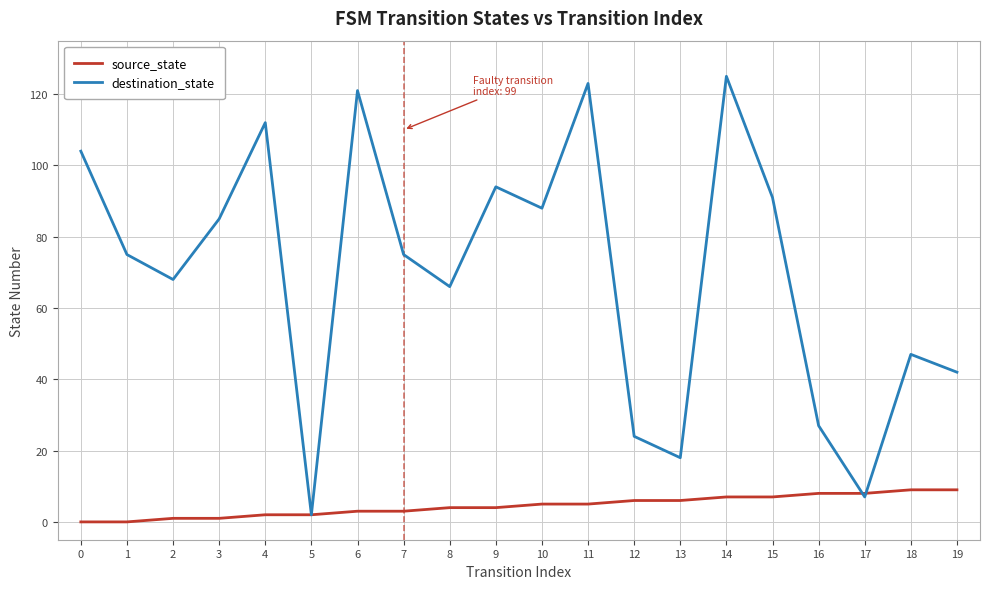

Is this an area chart (filled region under the line)?

No